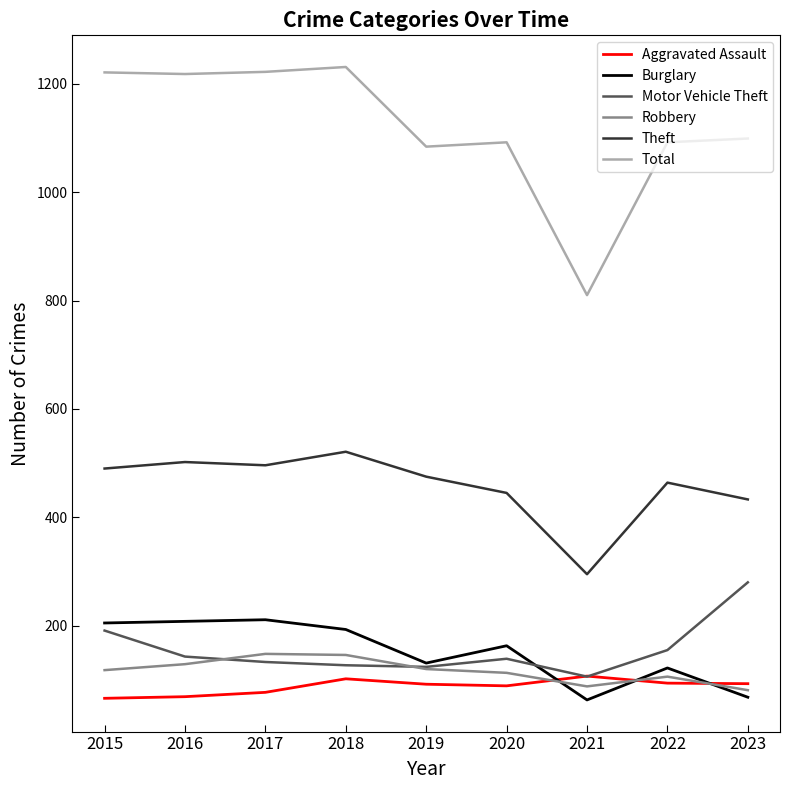

Is the value of Motor Vehicle Theft at 2020 greater than the value of Total at 2023?

No